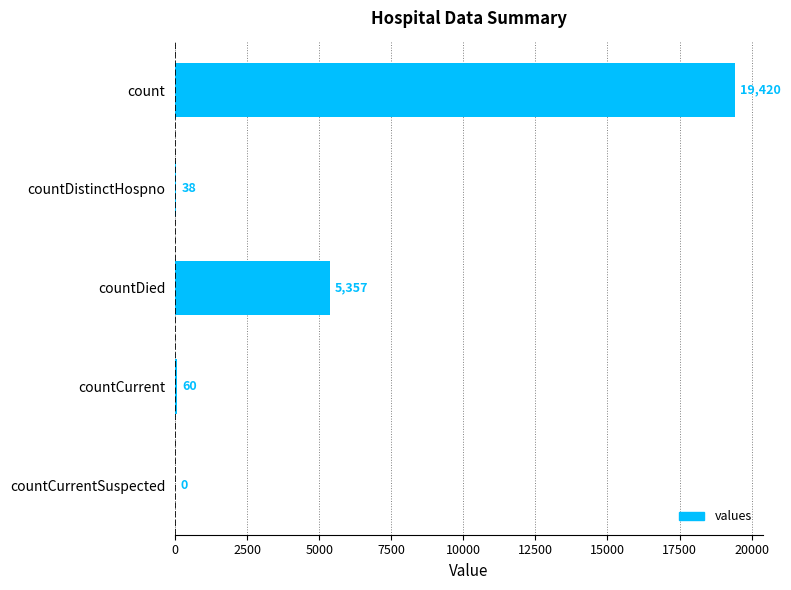

Between countDied and countDistinctHospno, which is larger?

countDied